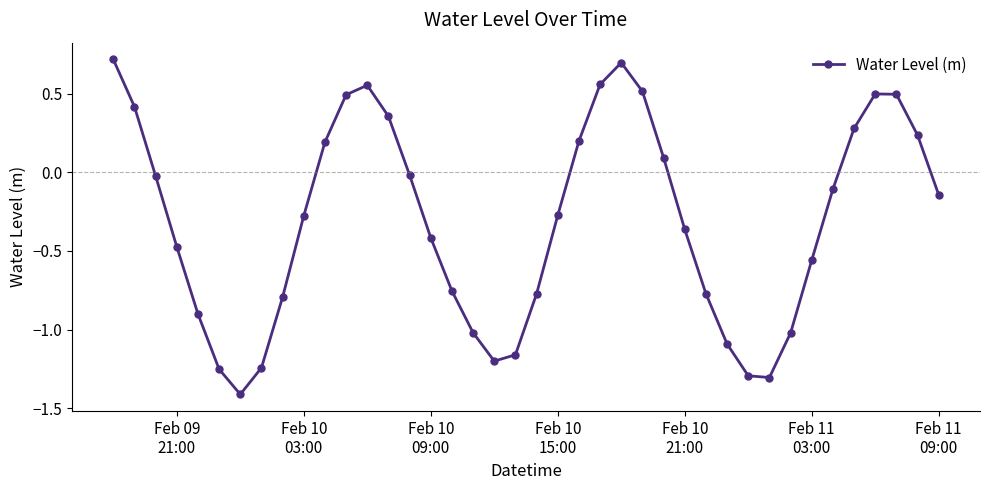

What is the minimum value shown in the chart?

-1.4